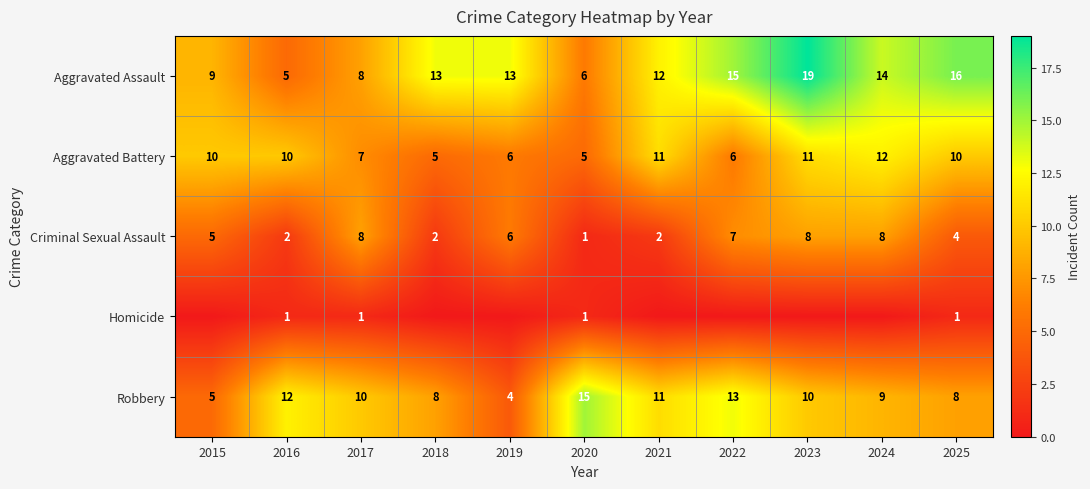

What is the difference between the maximum and minimum values in the Robbery series?

11